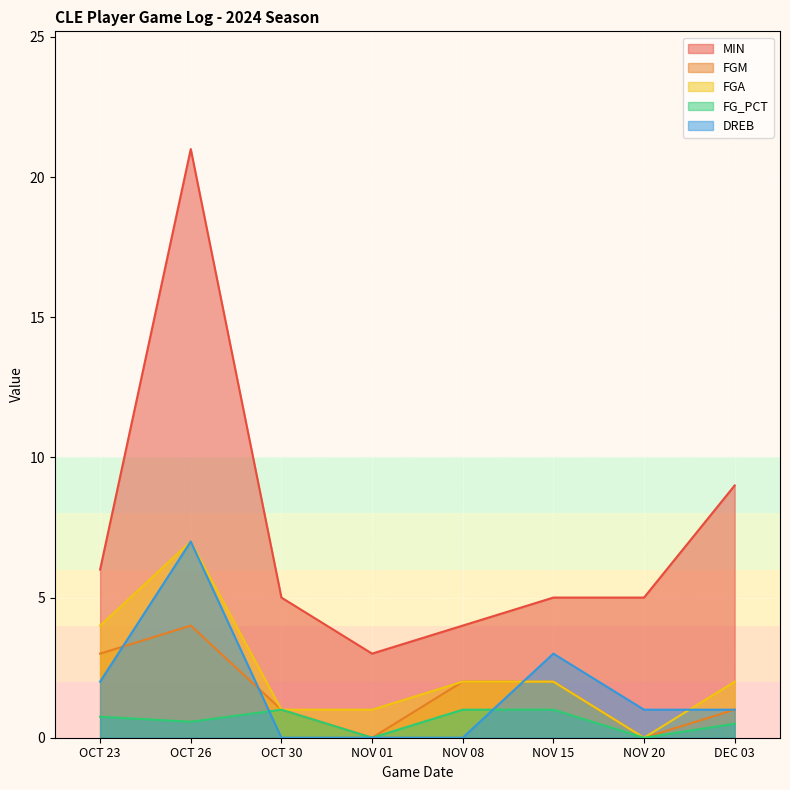

True or false: FGA and FG_PCT cross at least once.

False